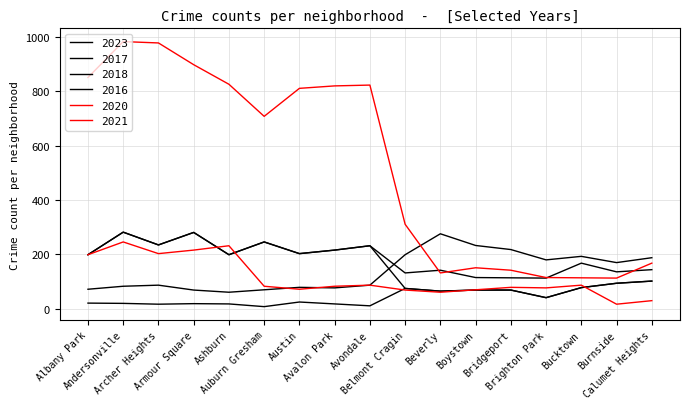

Which series changed the most between Bridgeport and Bucktown?

2023